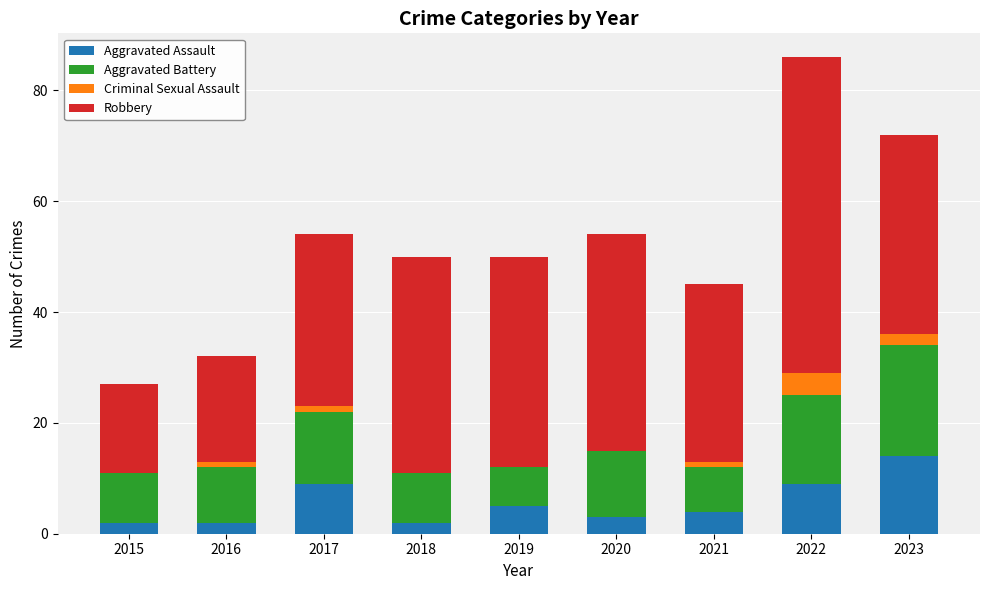

What is the total value across all series at 2022?

86